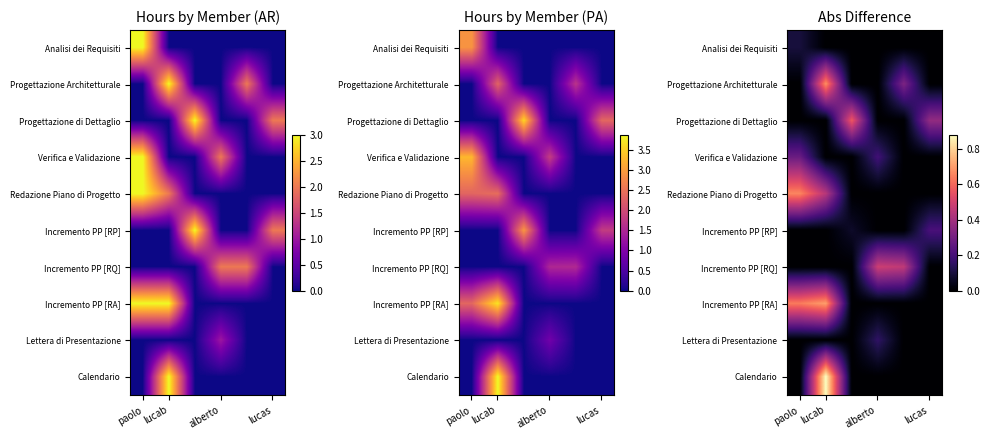

At which category is the sum across all series the highest?

lucab